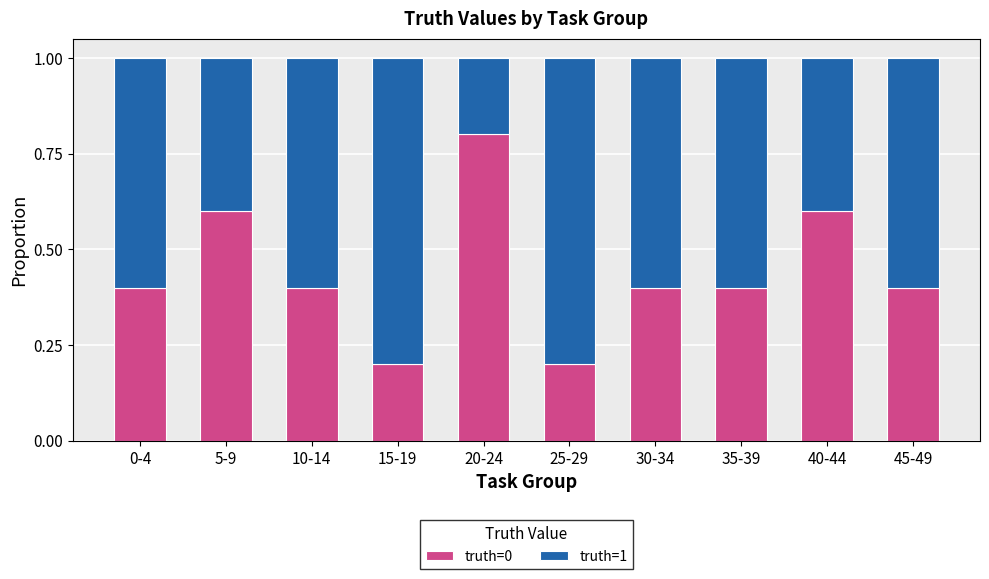

What is the difference between the maximum and minimum values in the truth=0 series?

0.6